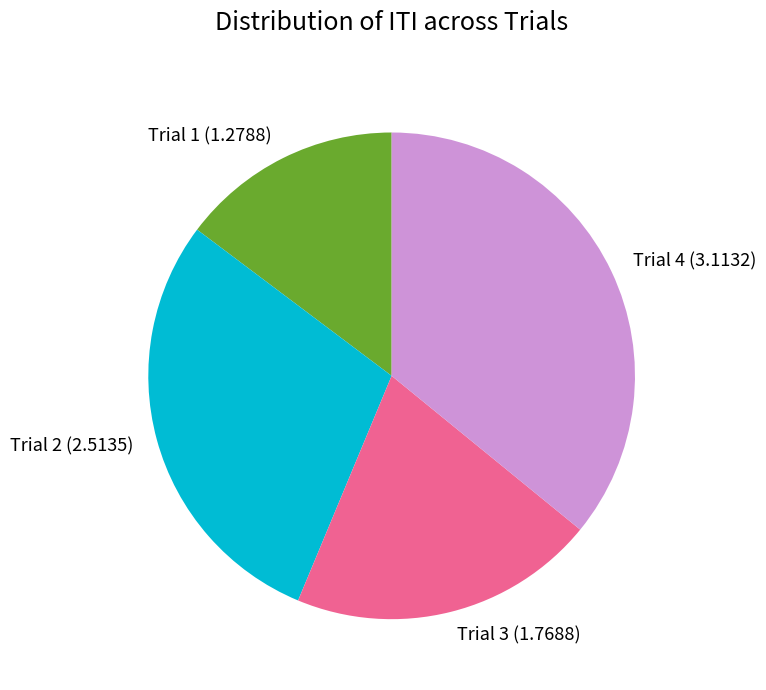

Is it true that Trial 1 is 8% of the pie?

False